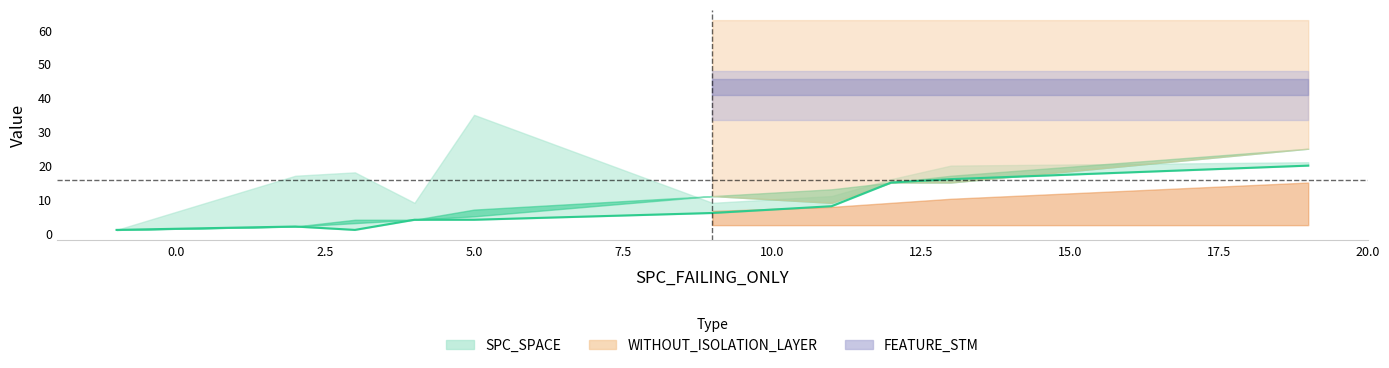

What is the difference between the values at 15.0 and 17.5?

1